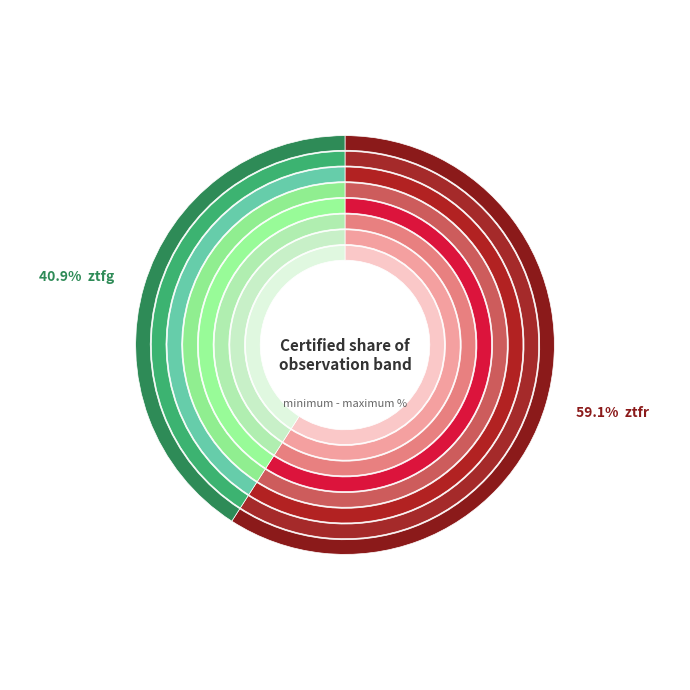

To the nearest percent, what is the average slice percentage?

50%